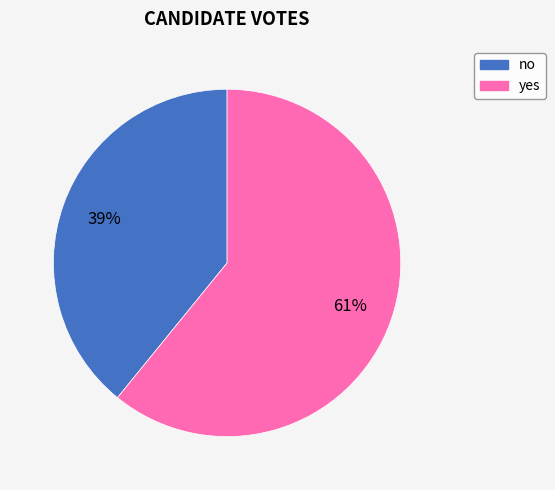

To the nearest percent, what portion does no represent?

39%